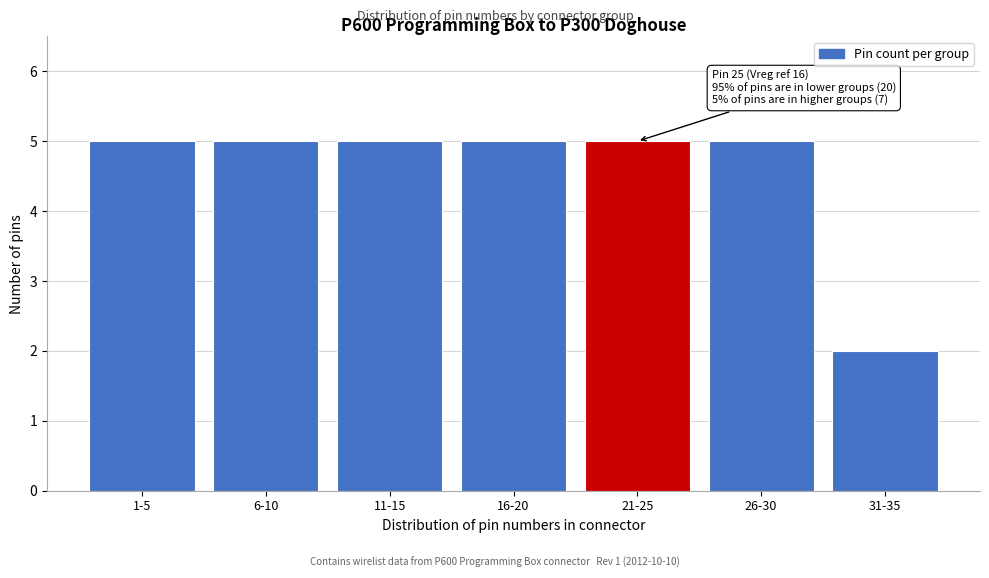

Reading left to right, extract all data points from this chart.

1-5=5	6-10=5	11-15=5	16-20=5	21-25=5	26-30=5	31-35=2